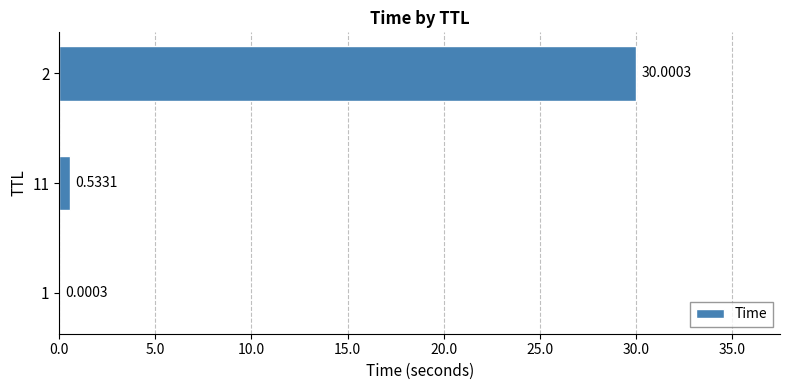

What is the sum of all values?

30.5